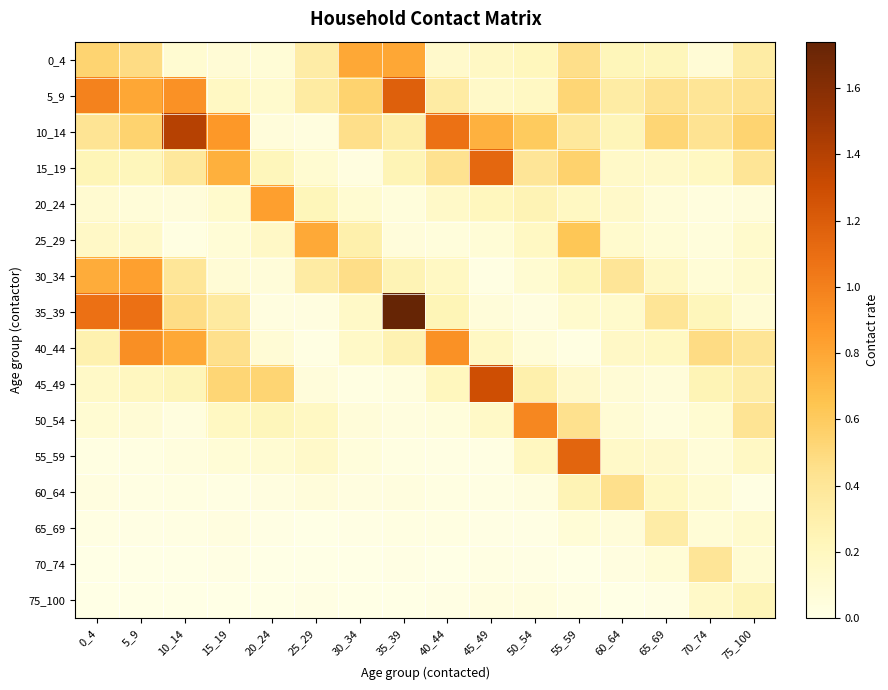

Reading left to right, what are all the values shown in this chart?

0_4: 0_4=0.5	5_9=0.5	10_14=0.1	15_19=0.1	20_24=0.1	25_29=0.3	30_34=0.8	35_39=0.8	40_44=0.1	45_49=0.2	50_54=0.2	55_59=0.5	60_64=0.2	65_69=0.2	70_74=0.1	75_100=0.3
5_9: 0_4=1.0	5_9=0.8	10_14=0.9	15_19=0.2	20_24=0.1	25_29=0.4	30_34=0.5	35_39=1.2	40_44=0.3	45_49=0.2	50_54=0.2	55_59=0.5	60_64=0.3	65_69=0.4	70_74=0.4	75_100=0.4
10_14: 0_4=0.4	5_9=0.5	10_14=1.4	15_19=0.9	20_24=0.1	25_29=0.0	30_34=0.5	35_39=0.3	40_44=1.1	45_49=0.7	50_54=0.6	55_59=0.4	60_64=0.2	65_69=0.5	70_74=0.4	75_100=0.5
15_19: 0_4=0.2	5_9=0.2	10_14=0.4	15_19=0.8	20_24=0.2	25_29=0.1	30_34=0.0	35_39=0.3	40_44=0.4	45_49=1.1	50_54=0.4	55_59=0.6	60_64=0.2	65_69=0.1	70_74=0.2	75_100=0.4
20_24: 0_4=0.1	5_9=0.1	10_14=0.1	15_19=0.1	20_24=0.8	25_29=0.2	30_34=0.1	35_39=0.1	40_44=0.2	45_49=0.2	50_54=0.3	55_59=0.2	60_64=0.1	65_69=0.1	70_74=0.0	75_100=0.1
25_29: 0_4=0.2	5_9=0.1	10_14=0.0	15_19=0.1	20_24=0.2	25_29=0.8	30_34=0.3	35_39=0.1	40_44=0.1	45_49=0.1	50_54=0.2	55_59=0.6	60_64=0.1	65_69=0.1	70_74=0.1	75_100=0.1
30_34: 0_4=0.8	5_9=0.8	10_14=0.4	15_19=0.1	20_24=0.1	25_29=0.3	30_34=0.5	35_39=0.3	40_44=0.2	45_49=0.0	50_54=0.1	55_59=0.2	60_64=0.4	65_69=0.2	70_74=0.1	75_100=0.1
35_39: 0_4=1.1	5_9=1.1	10_14=0.5	15_19=0.4	20_24=0.0	25_29=0.0	30_34=0.2	35_39=1.7	40_44=0.2	45_49=0.1	50_54=0.0	55_59=0.1	60_64=0.1	65_69=0.4	70_74=0.2	75_100=0.1
40_44: 0_4=0.3	5_9=0.9	10_14=0.8	15_19=0.5	20_24=0.1	25_29=0.0	30_34=0.2	35_39=0.3	40_44=0.9	45_49=0.2	50_54=0.1	55_59=0.0	60_64=0.2	65_69=0.2	70_74=0.5	75_100=0.4
45_49: 0_4=0.2	5_9=0.2	10_14=0.2	15_19=0.5	20_24=0.5	25_29=0.1	30_34=0.0	35_39=0.0	40_44=0.2	45_49=1.3	50_54=0.3	55_59=0.1	60_64=0.1	65_69=0.1	70_74=0.2	75_100=0.3
50_54: 0_4=0.1	5_9=0.1	10_14=0.0	15_19=0.2	20_24=0.2	25_29=0.2	30_34=0.1	35_39=0.0	40_44=0.1	45_49=0.2	50_54=1.0	55_59=0.4	60_64=0.1	65_69=0.0	70_74=0.1	75_100=0.4
55_59: 0_4=0.0	5_9=0.0	10_14=0.0	15_19=0.1	20_24=0.1	25_29=0.1	30_34=0.1	35_39=0.0	40_44=0.0	45_49=0.0	50_54=0.2	55_59=1.1	60_64=0.2	65_69=0.1	70_74=0.1	75_100=0.2
60_64: 0_4=0.0	5_9=0.0	10_14=0.0	15_19=0.0	20_24=0.0	25_29=0.1	30_34=0.0	35_39=0.0	40_44=0.0	45_49=0.0	50_54=0.0	55_59=0.3	60_64=0.5	65_69=0.2	70_74=0.1	75_100=0.0
65_69: 0_4=0.0	5_9=0.0	10_14=0.0	15_19=0.0	20_24=0.0	25_29=0.0	30_34=0.0	35_39=0.0	40_44=0.0	45_49=0.0	50_54=0.0	55_59=0.1	60_64=0.1	65_69=0.3	70_74=0.1	75_100=0.1
70_74: 0_4=0.0	5_9=0.0	10_14=0.0	15_19=0.0	20_24=0.0	25_29=0.0	30_34=0.0	35_39=0.0	40_44=0.0	45_49=0.0	50_54=0.0	55_59=0.0	60_64=0.0	65_69=0.1	70_74=0.4	75_100=0.1
75_100: 0_4=0.0	5_9=0.0	10_14=0.0	15_19=0.0	20_24=0.0	25_29=0.0	30_34=0.0	35_39=0.0	40_44=0.0	45_49=0.0	50_54=0.0	55_59=0.0	60_64=0.0	65_69=0.0	70_74=0.2	75_100=0.2